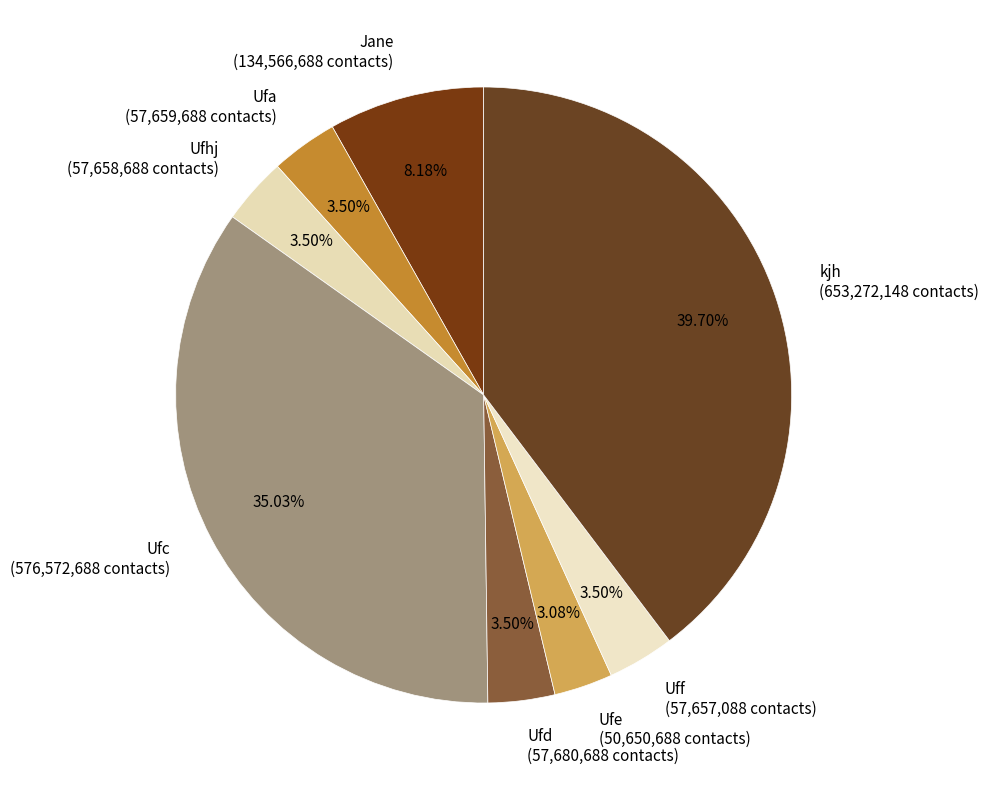

What is the ratio of the value at Ufc to the value at Ufa?

10.0